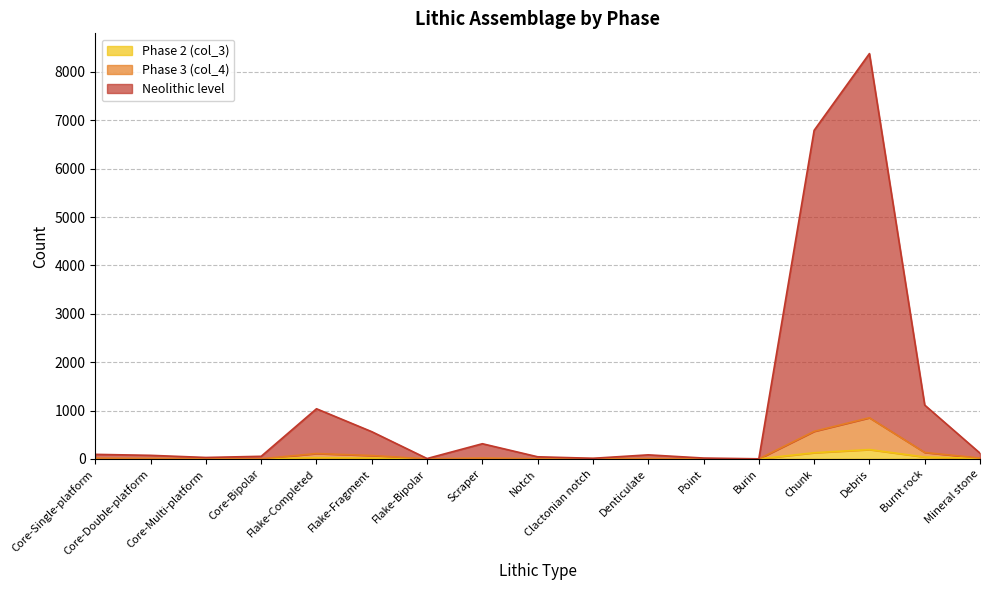

What is the label of the 4th point from the left?

Core-Bipolar